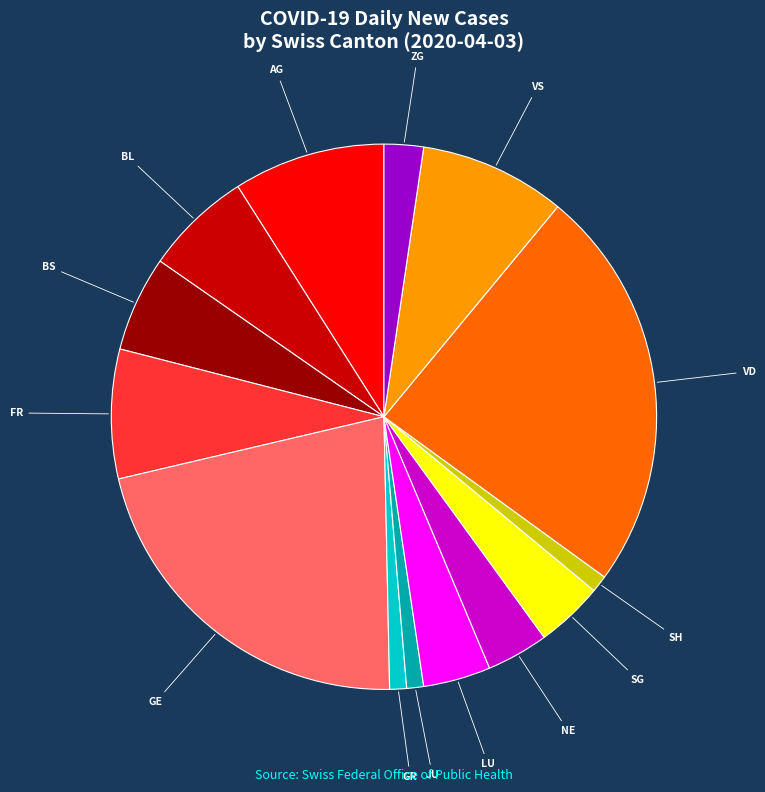

Count the number of slices in the pie.

14